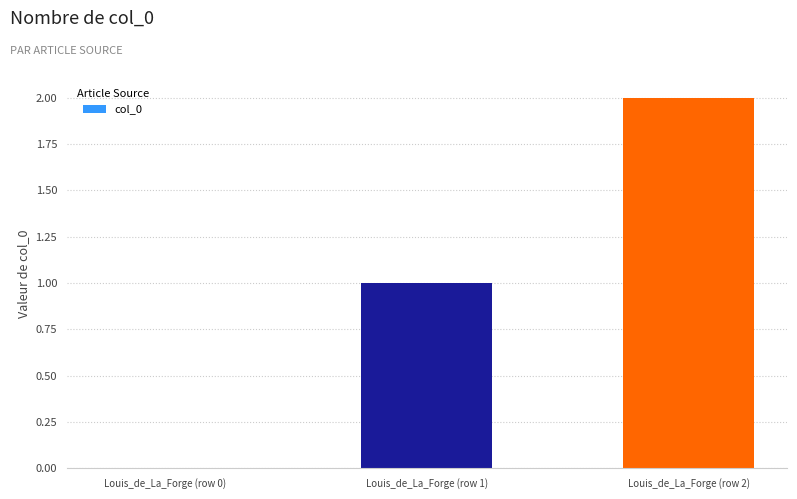

Which has a higher value, Louis_de_La_Forge (row 0) or Louis_de_La_Forge (row 2)?

Louis_de_La_Forge (row 2)